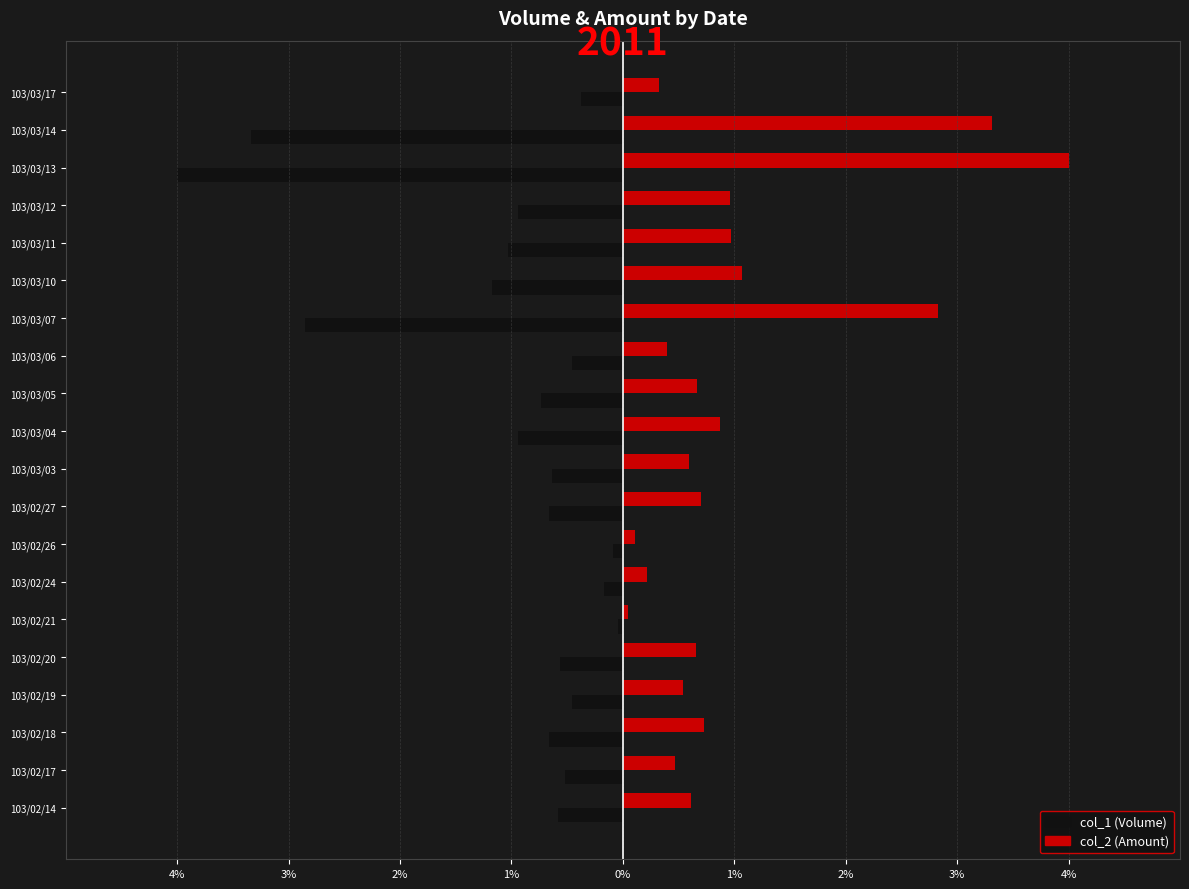

What are all the series names shown in the legend?

col_1 (Volume), col_2 (Amount)